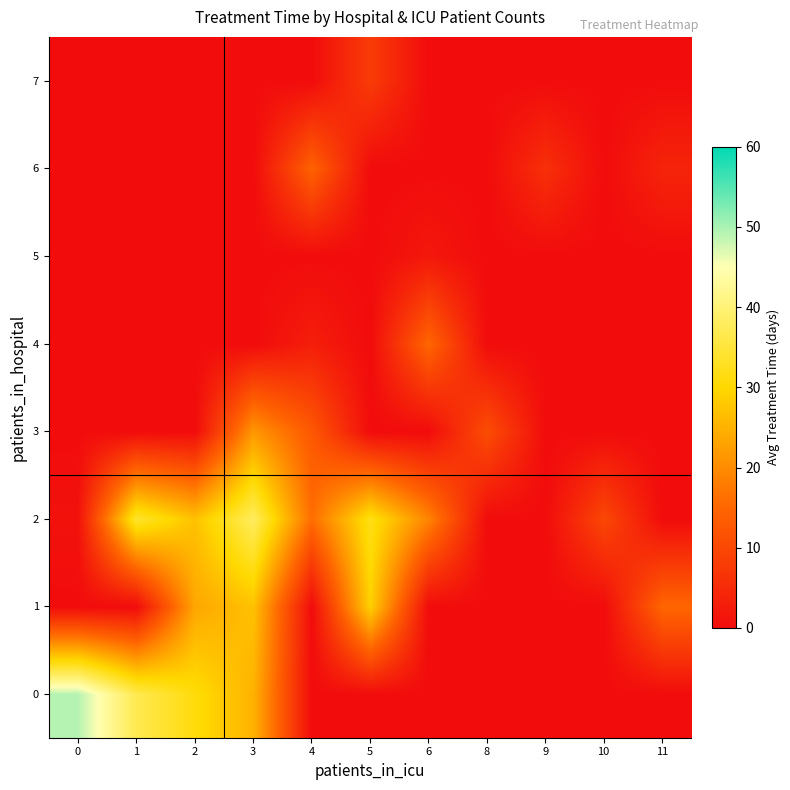

Reading left to right, list all the values displayed in this chart.

0: 0=49.2	1=36.8	2=31.0	3=25.0	4=0.0	5=0.0	6=0.0	8=0.0	9=0.0	10=0.0	11=0.0
1: 0=0.0	1=0.0	2=23.5	3=27.0	4=0.0	5=29.0	6=0.0	8=0.0	9=0.0	10=0.0	11=15.0
2: 0=1.0	1=34.0	2=27.0	3=38.0	4=16.0	5=32.0	6=19.0	8=0.0	9=0.0	10=10.0	11=0.0
3: 0=0.0	1=0.0	2=0.0	3=21.5	4=12.8	5=0.0	6=0.0	8=11.0	9=0.0	10=0.0	11=0.0
4: 0=0.0	1=0.0	2=0.0	3=0.0	4=3.0	5=0.0	6=15.0	8=0.0	9=0.0	10=0.0	11=0.0
5: 0=0.0	1=0.0	2=0.0	3=0.0	4=0.0	5=0.0	6=2.0	8=0.0	9=0.0	10=0.0	11=0.0
6: 0=0.0	1=0.0	2=0.0	3=0.0	4=14.5	5=0.0	6=0.0	8=0.0	9=6.0	10=0.0	11=4.0
7: 0=0.0	1=0.0	2=0.0	3=0.0	4=0.0	5=8.0	6=0.0	8=0.0	9=0.0	10=0.0	11=0.0